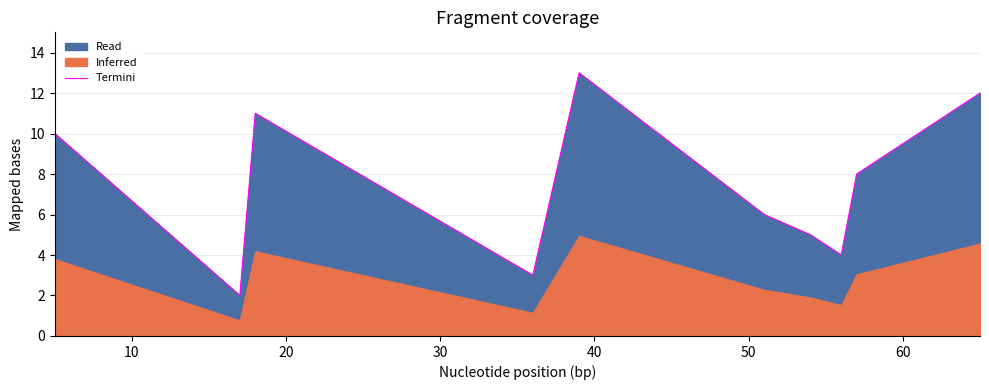

Reading left to right, transcribe all the data shown in this chart.

10.0	2.0	11.0	7.0	3.0	13.0	6.0	5.0	4.0	8.0	9.0	12.0